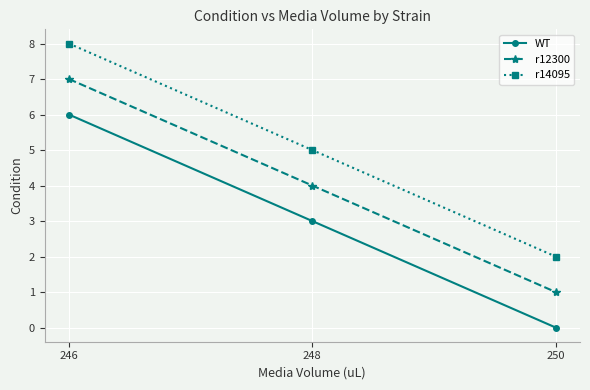

List the labels in order of r12300 value, smallest first.

250, 248, 246